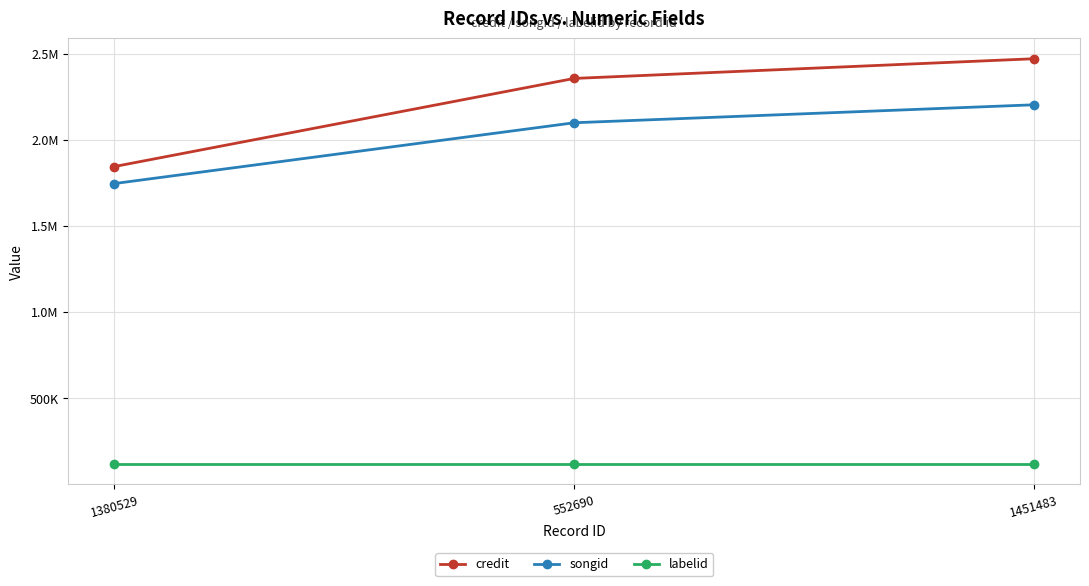

Rank the categories by songid value from lowest to highest.

1380529, 552690, 1451483